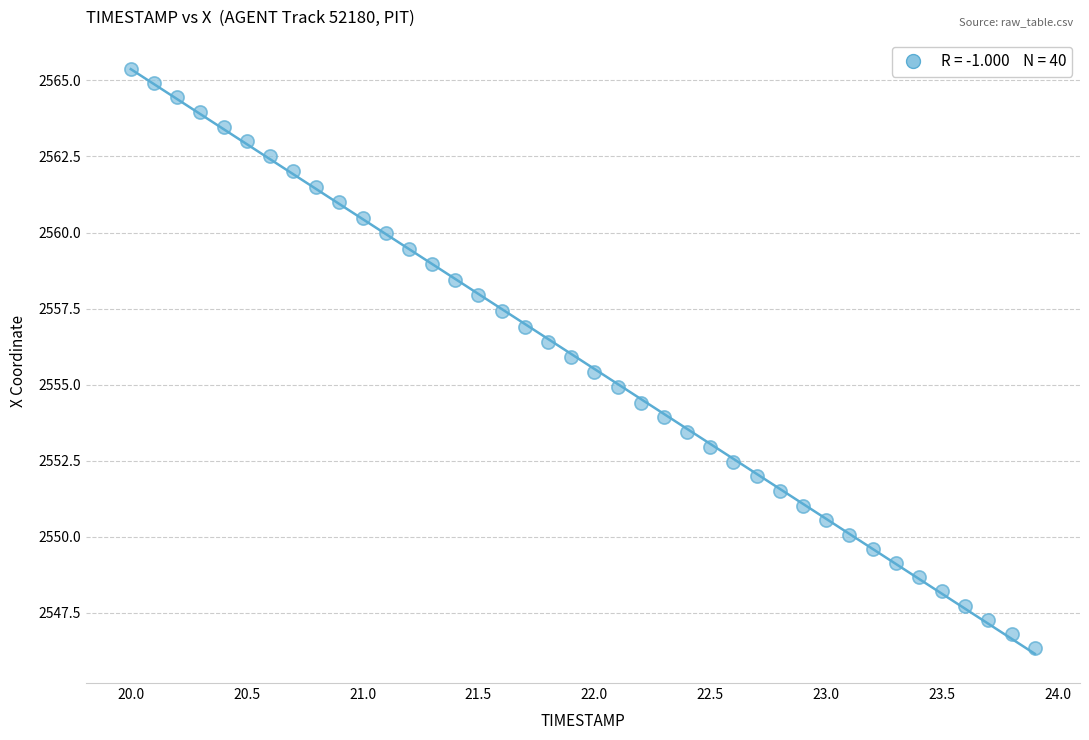

What is the range of Y values (max minus min)?

19.0